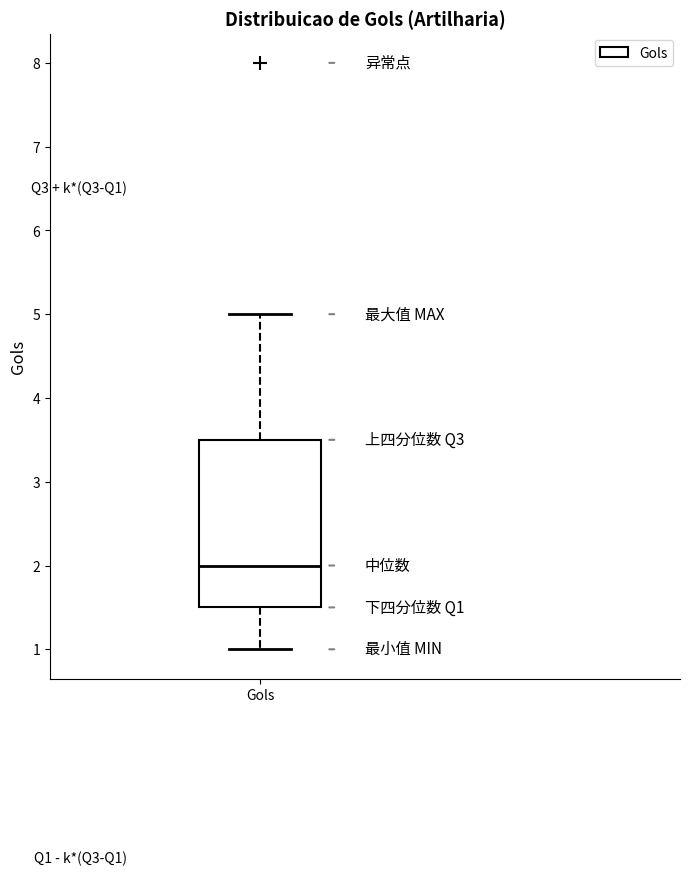

Read this box plot against the y-axis: the position of the median line, the range covered by the box, and the ends of both whiskers. The values are not printed on the chart, so give them approximately, as read against the axis.

median 2.0, box 1.5 to 3.5, whiskers 1.0 to 5.0